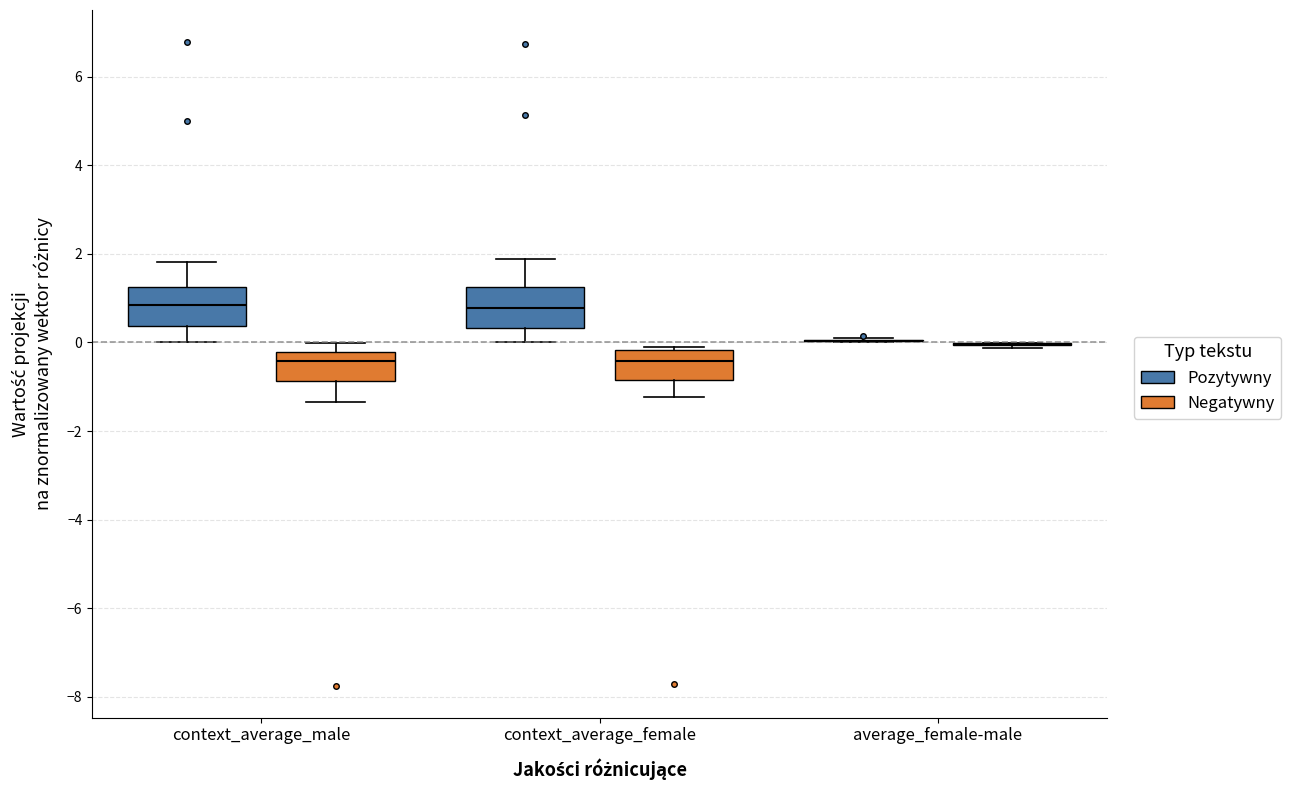

Reading left to right, transcribe this box plot: for each box, give where its median line is, the range the box spans, and where its two whiskers end, as read against the y-axis. The values are not printed on the chart, so give them approximately, as read against the axis.

context_average_male (Pozytywny): median 0.8, box 0.4 to 1.2, whiskers 0.0 to 1.8
context_average_male (Negatywny): median -0.4, box -0.8 to -0.2, whiskers -1.4 to 0.0
context_average_female (Pozytywny): median 0.8, box 0.4 to 1.2, whiskers 0.0 to 1.8
context_average_female (Negatywny): median -0.4, box -0.8 to -0.2, whiskers -1.2 to -0.2
average_female-male (Pozytywny): box collapsed to a line at 0.0, whiskers 0.0 to 0.2
average_female-male (Negatywny): box collapsed to a line at 0.0, whiskers -0.2 to 0.0